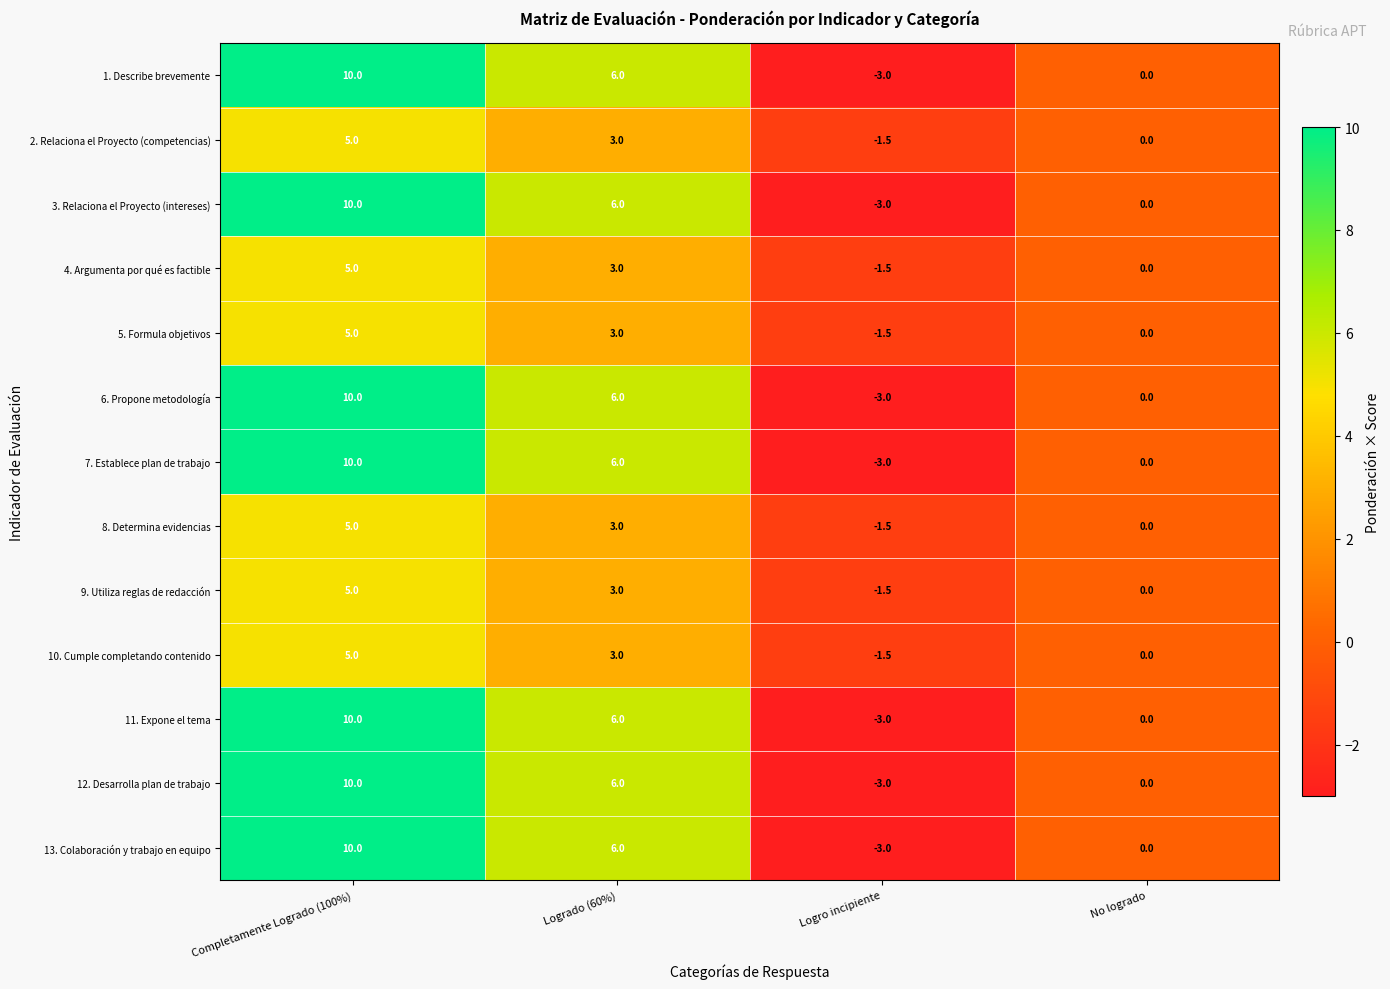

Count the 12. Desarrolla plan de trabajo values in the range 0 to 10.

3